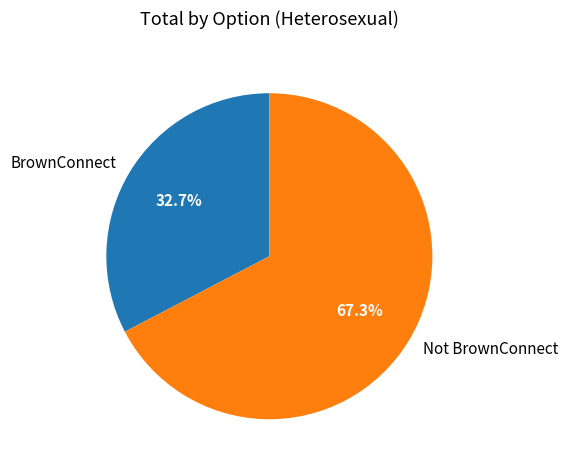

How many slices are in this pie chart?

2